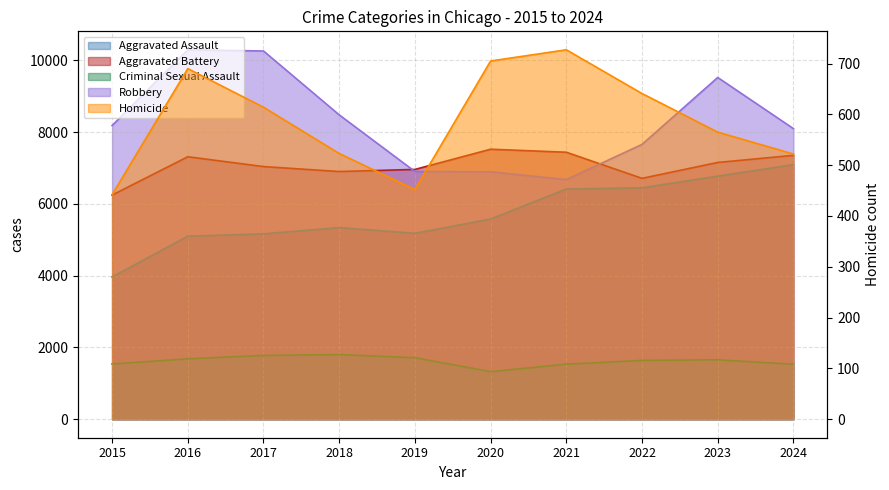

At which label does Aggravated Assault first exceed 5580?

2021